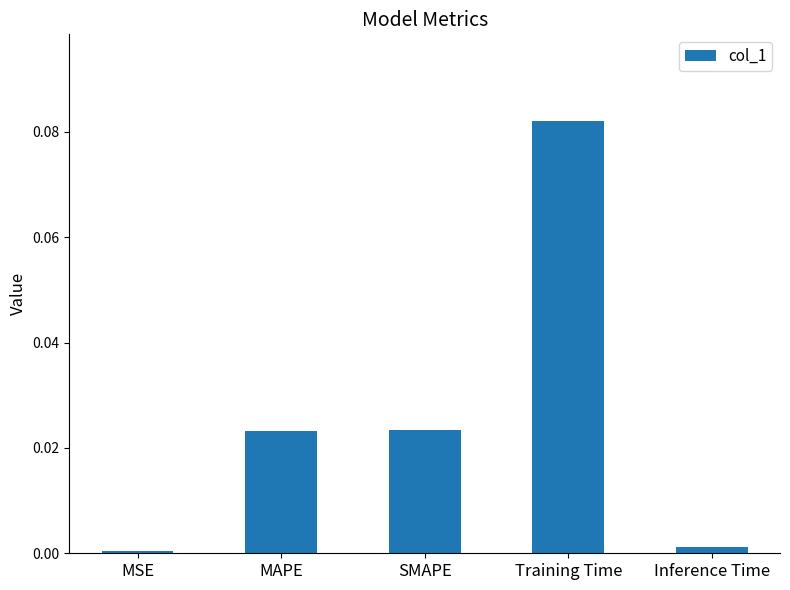

Does the chart contain stacked bars?

No